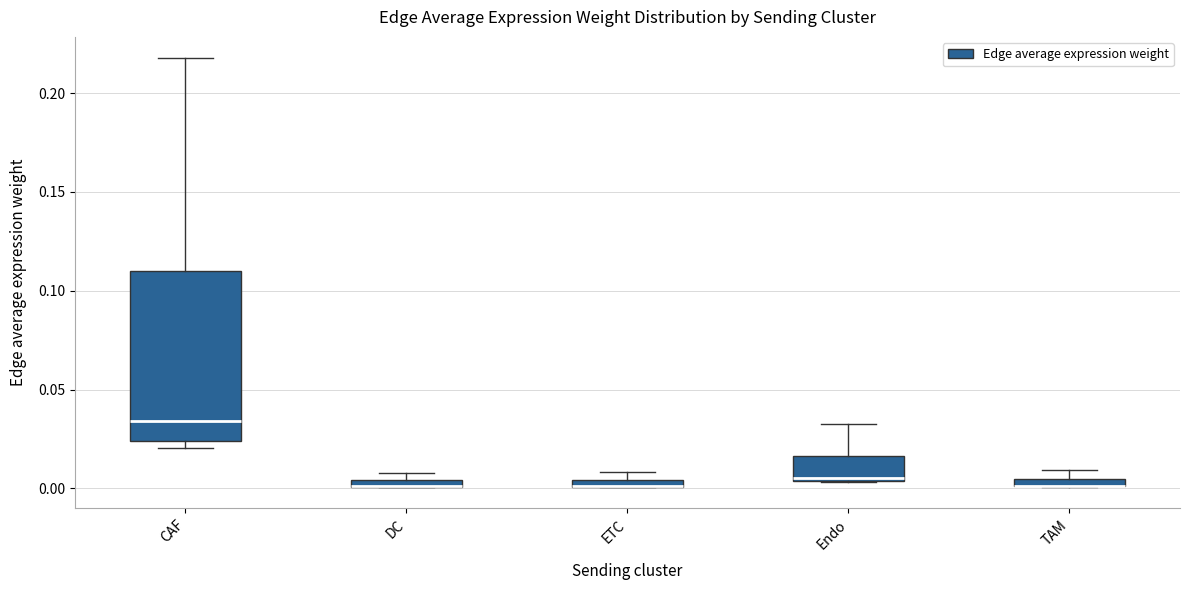

Comparing the boxes themselves (not the whiskers), which one is the tallest?

CAF